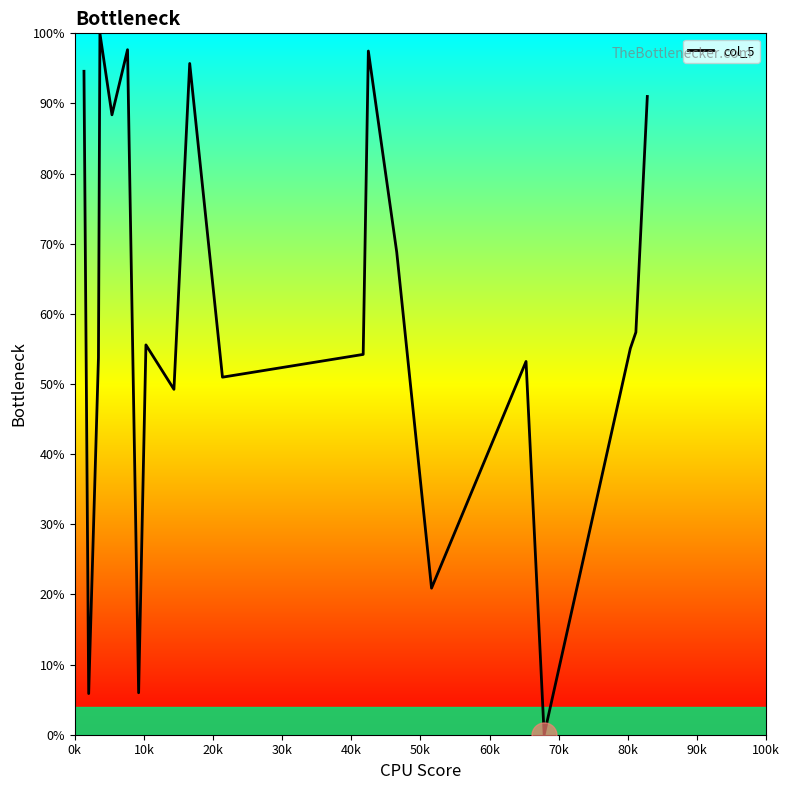

What is the greatest value displayed?

100.0